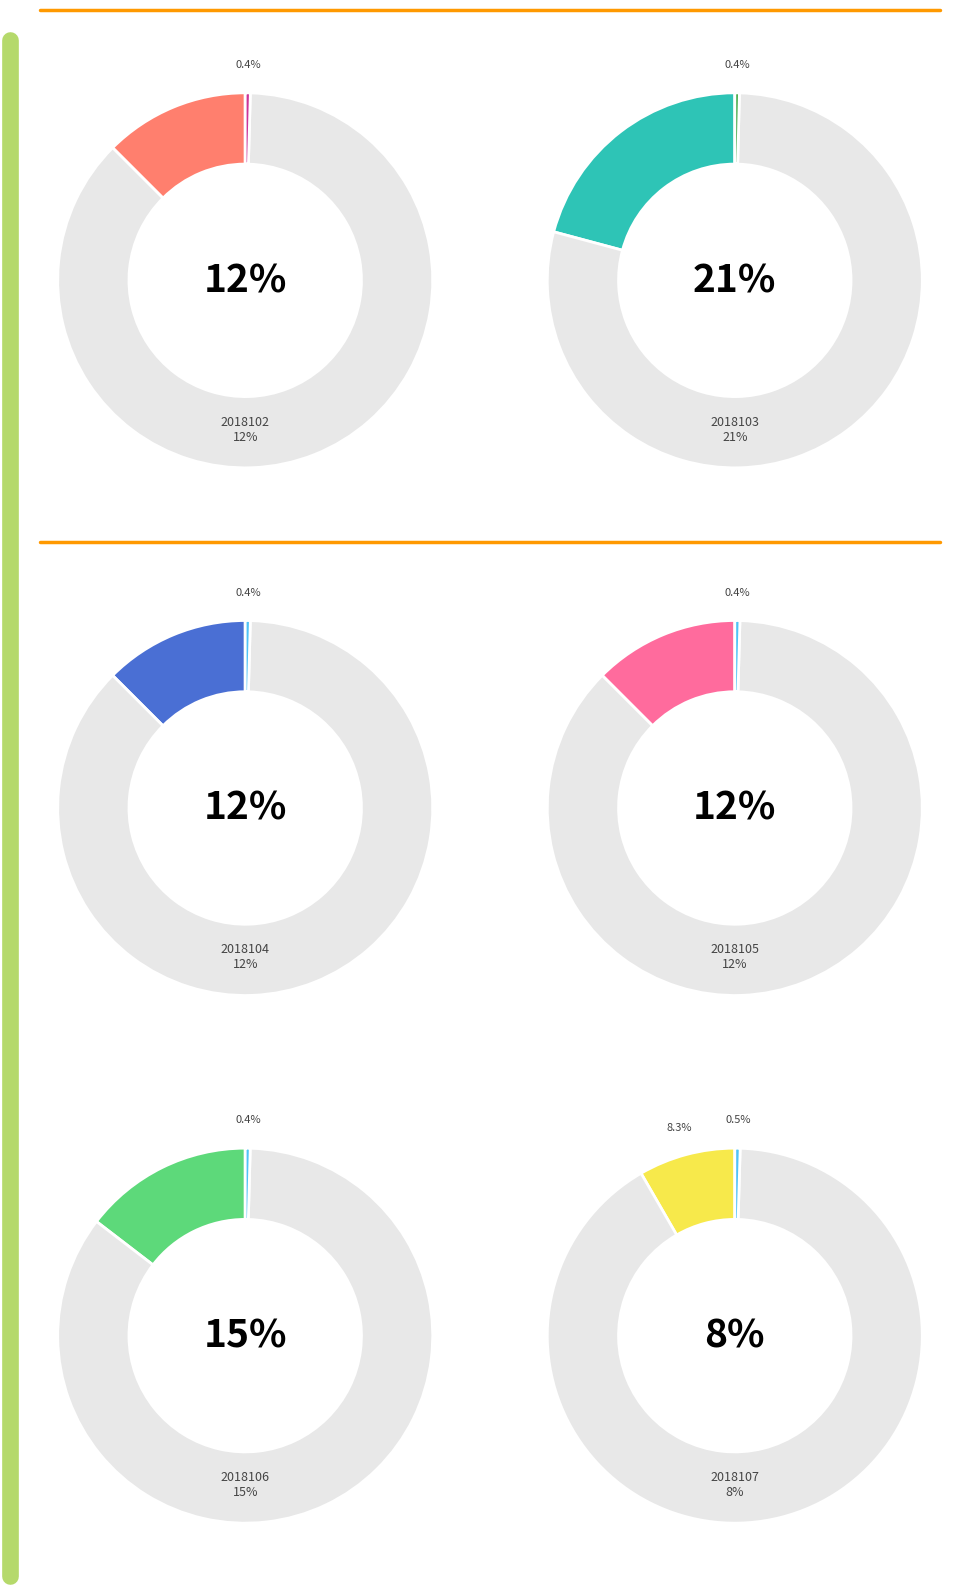

Is there any slice that represents more than half of the pie?

No